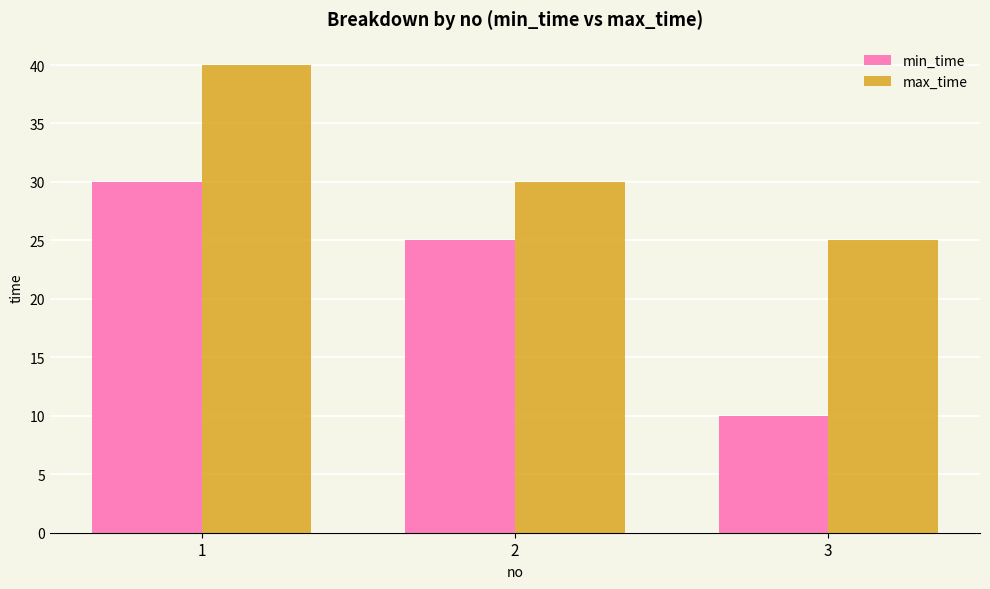

Reading right to left, transcribe all the data shown in this chart.

min_time: 3=10	2=25	1=30
max_time: 3=25	2=30	1=40